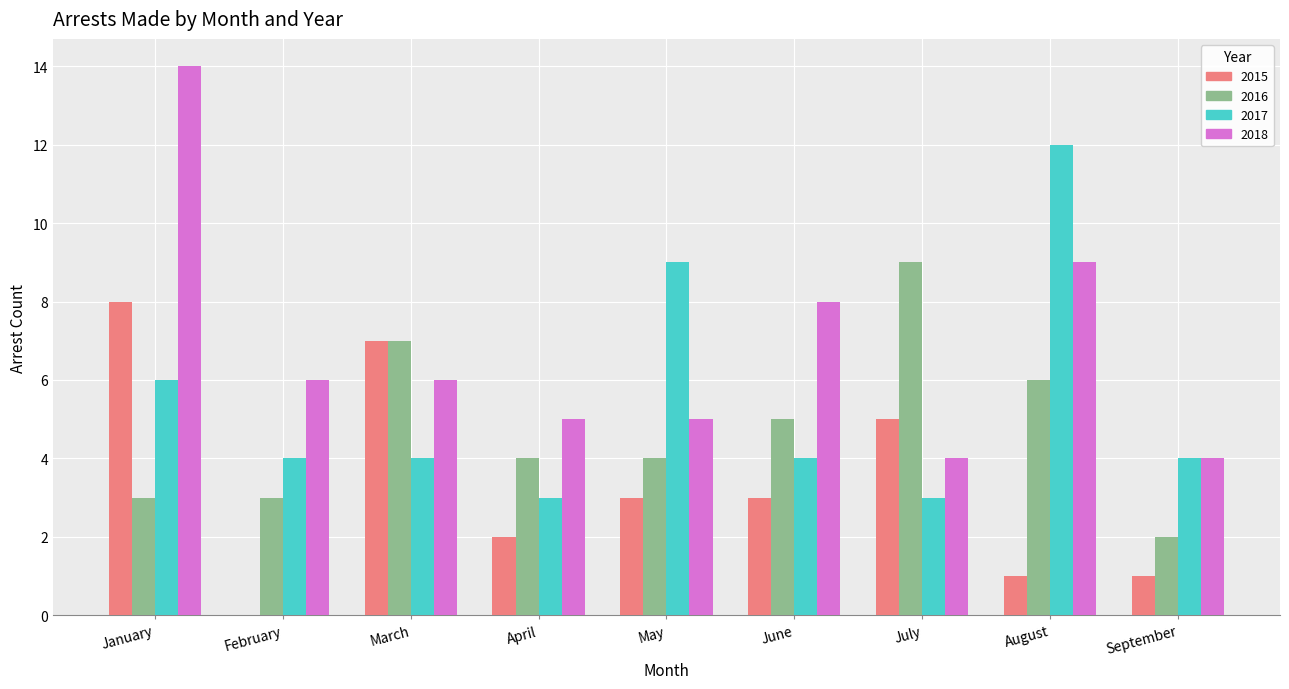

How many groups of bars are there?

9